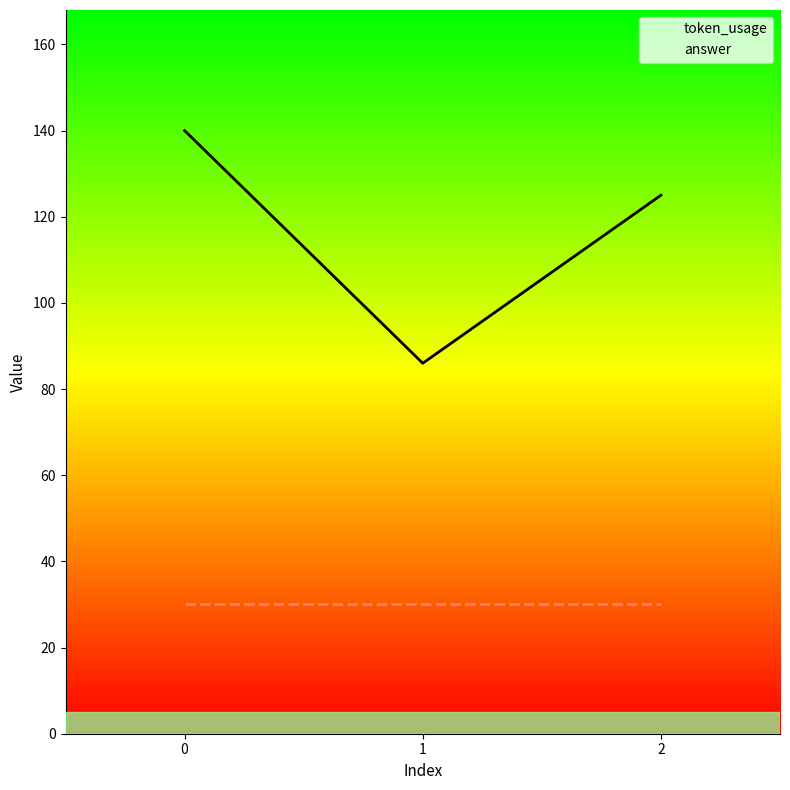

What is the ratio of the value at 2 to the value at 1?

1.5